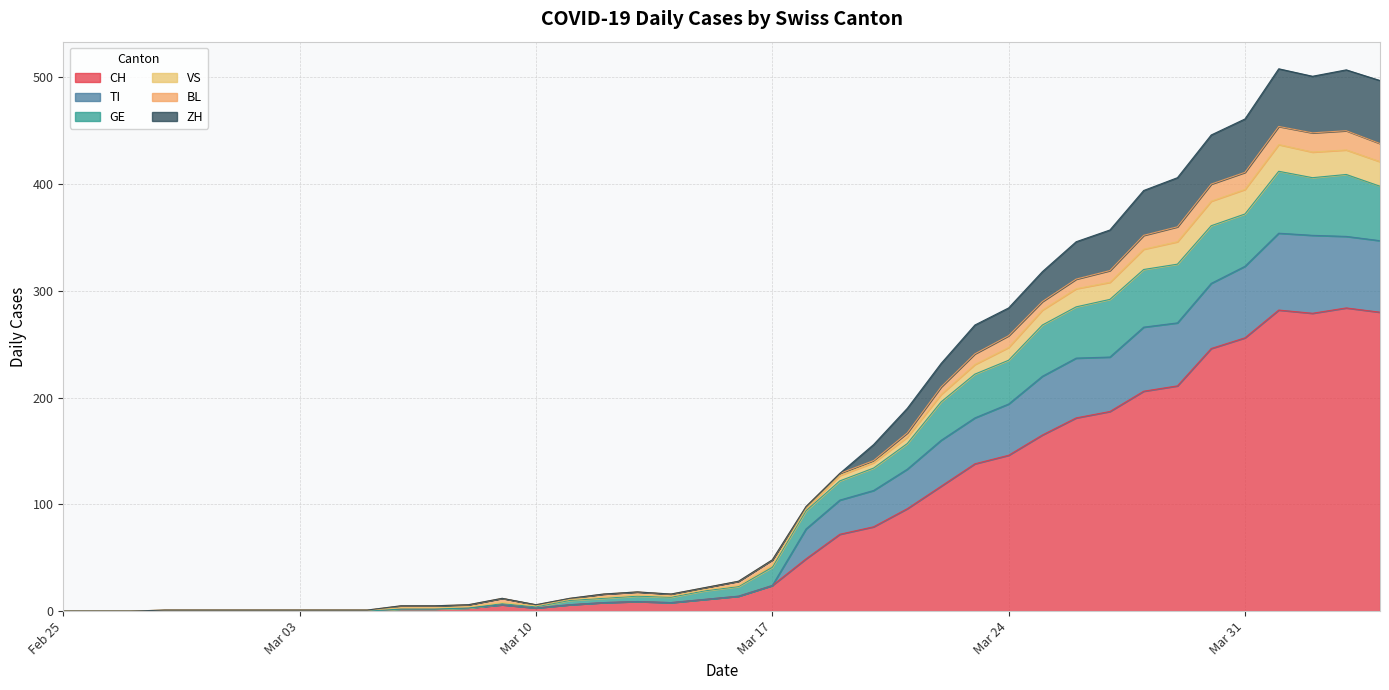

What is the highest value of the CH series?

284